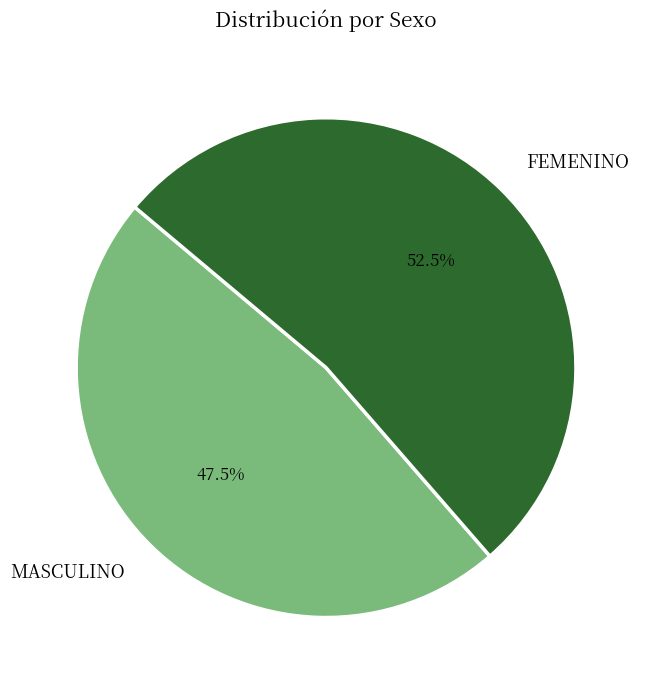

To the nearest percent, what is the difference between the largest and smallest slice percentages?

5%